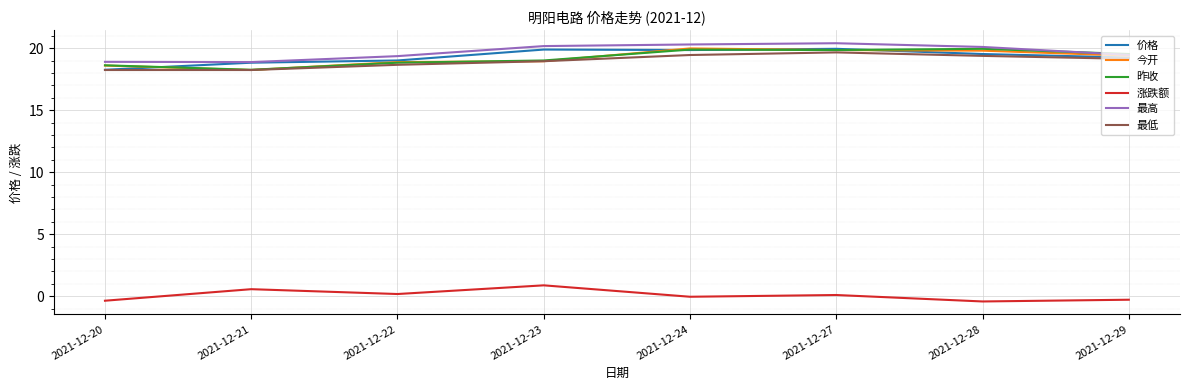

Does the chart display data point markers on the line(s)?

No